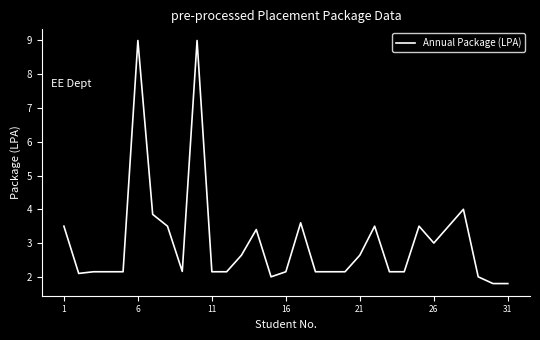

What is the difference between the maximum and minimum values?

7.2